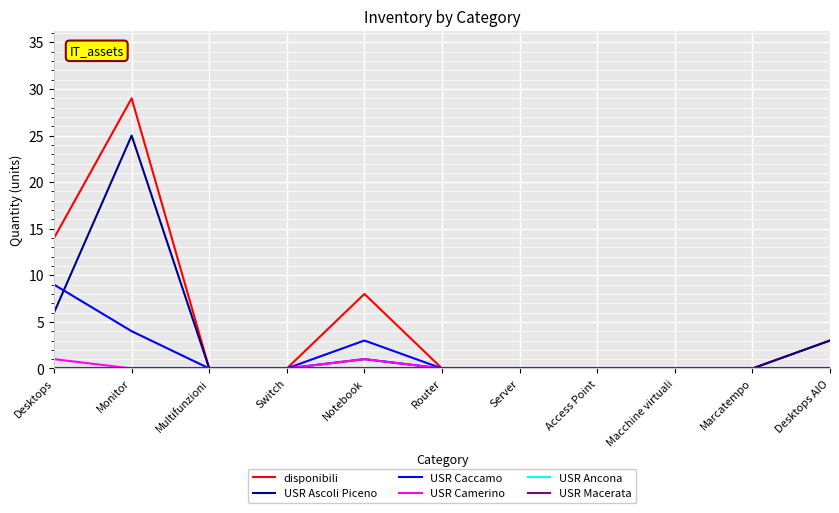

What is the label of the 4th point from the left?

Switch